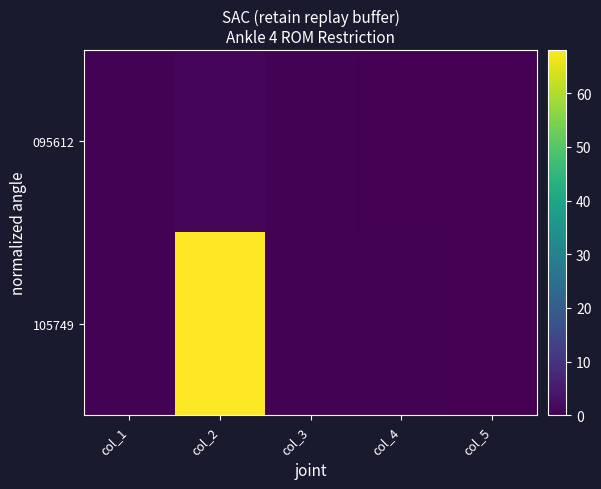

Between col_3 and col_5, which is larger?

col_3